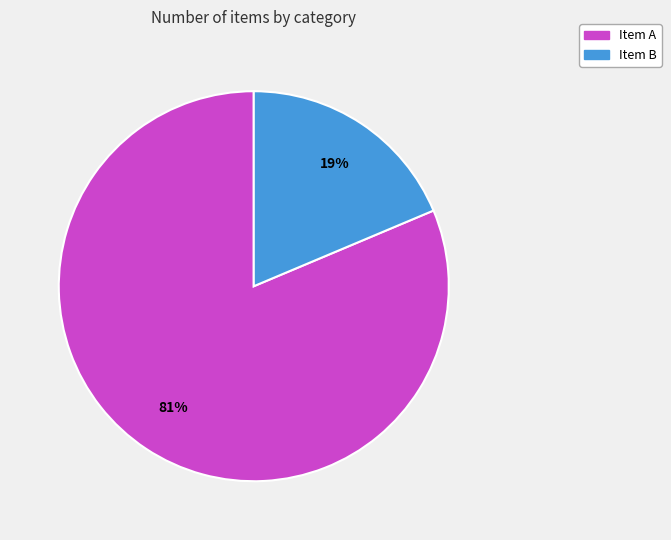

Does any single category account for the majority?

Yes